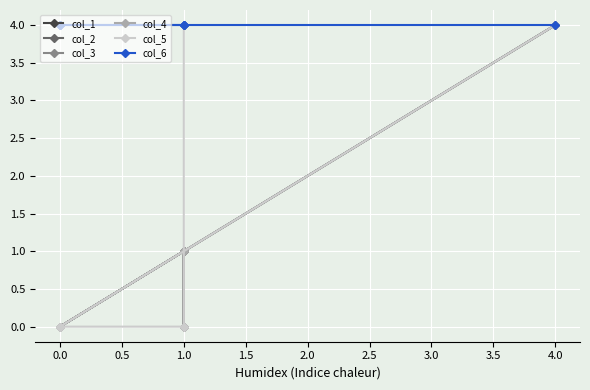

What is the total value across all series at 0.0?

4